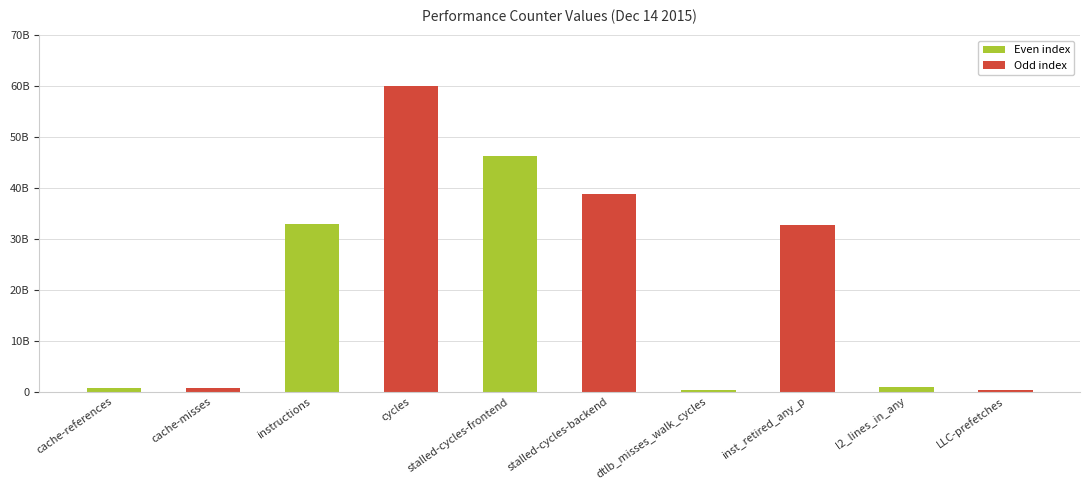

What is the change in value from cache-misses to cycles?

+59357034886